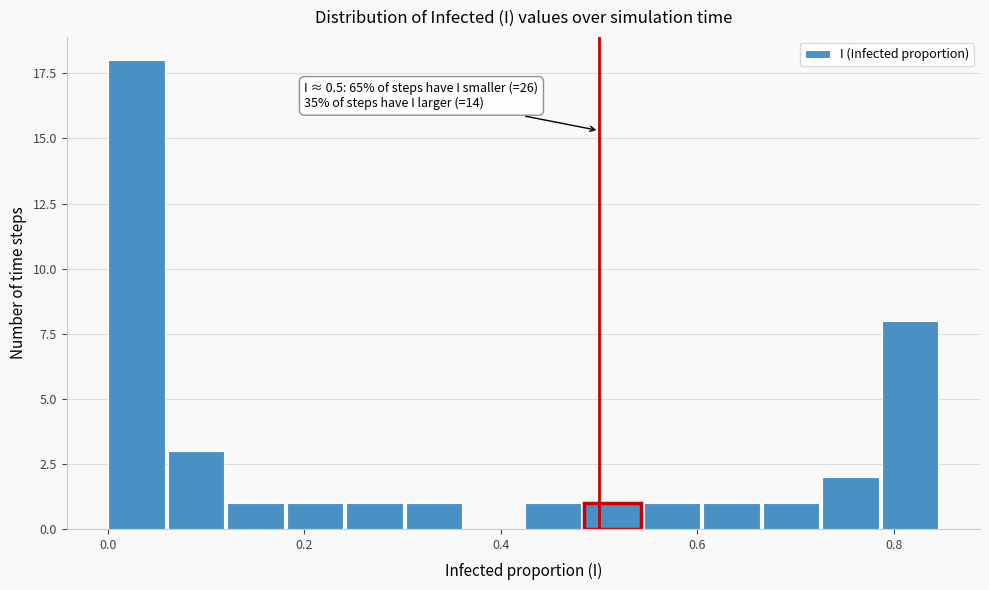

Around what value on the x-axis is the tallest bar? Give the approximate position of its centre, as read against the axis.

0.02